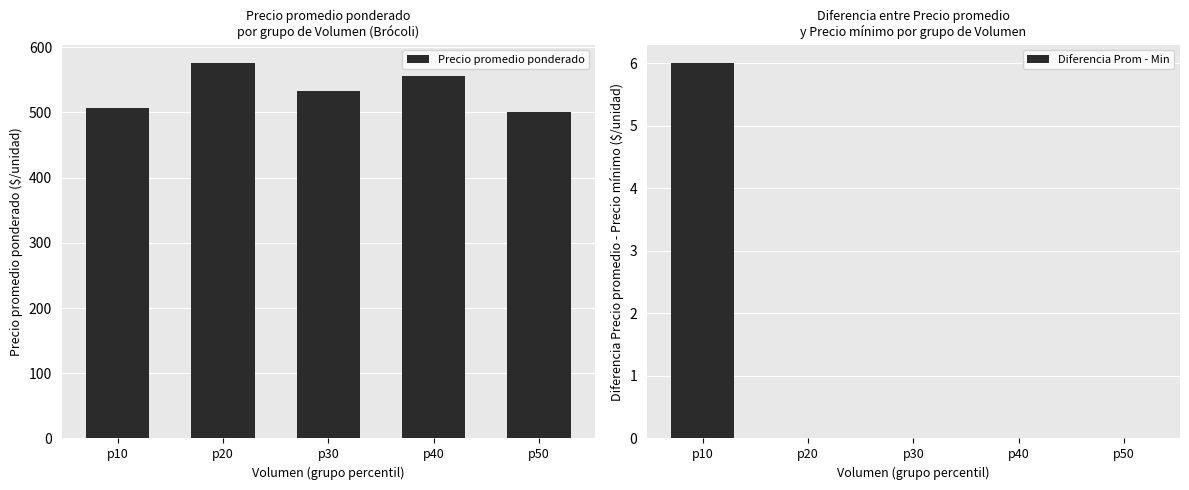

At which label does Diferencia Prom - Min reach its minimum?

p20